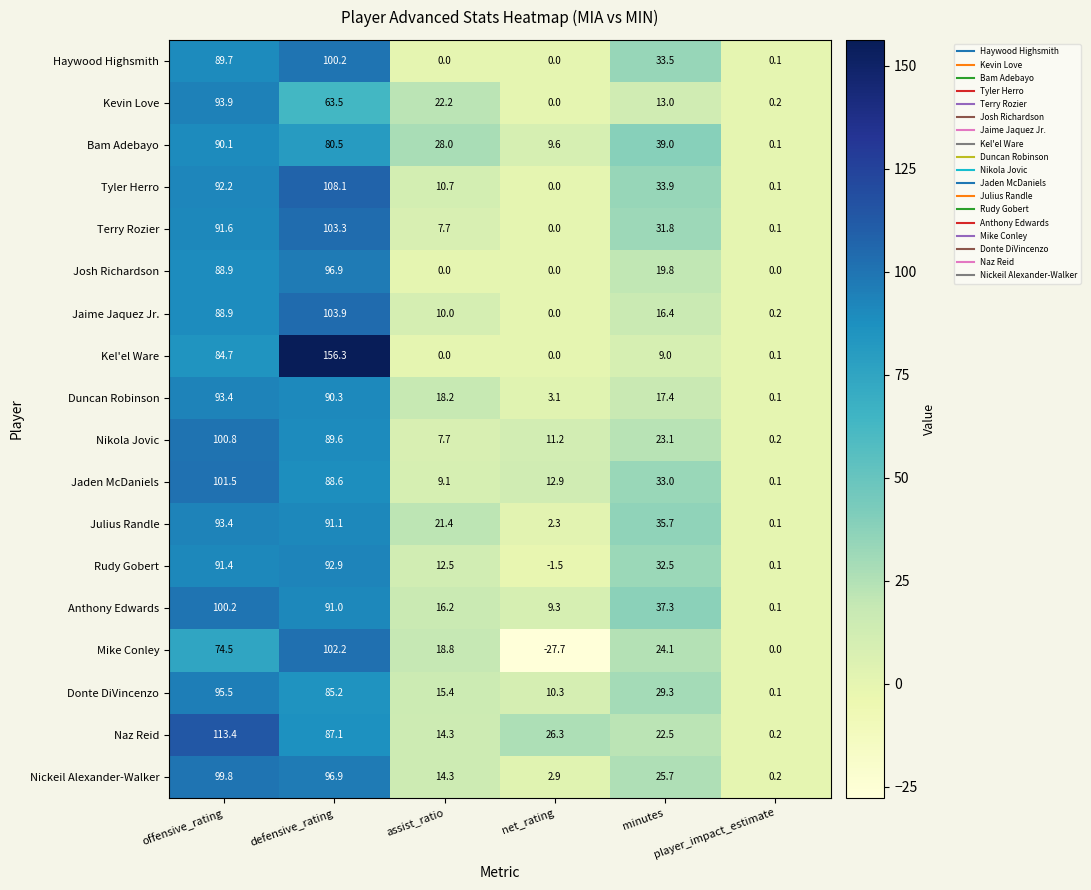

The Kevin Love series shows 93.9 at offensive_rating. True or false?

True